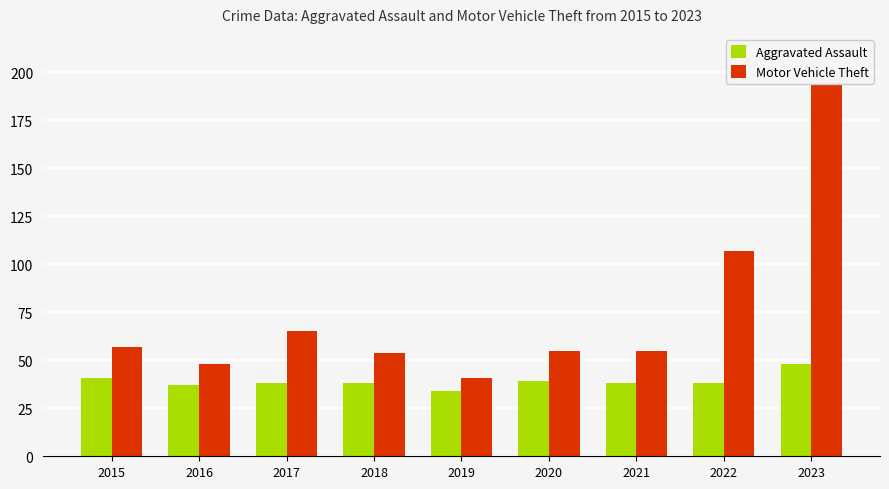

What is the maximum value for Motor Vehicle Theft?

201